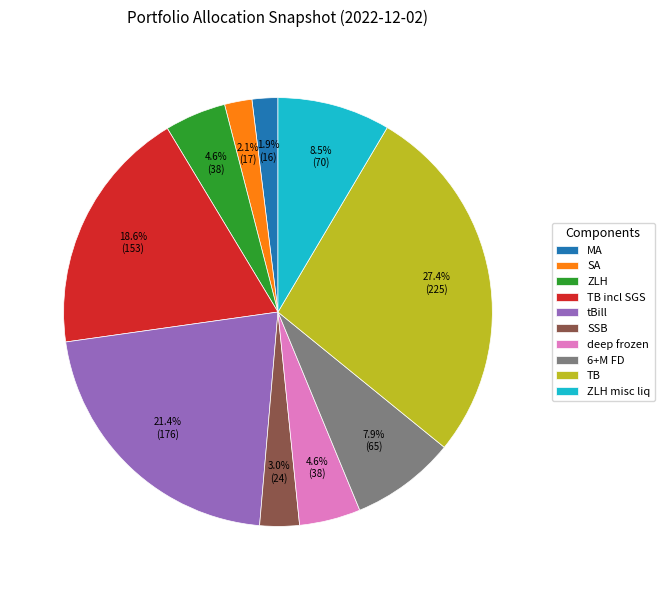

What is the total percentage of MA and TB incl SGS?

20.5%